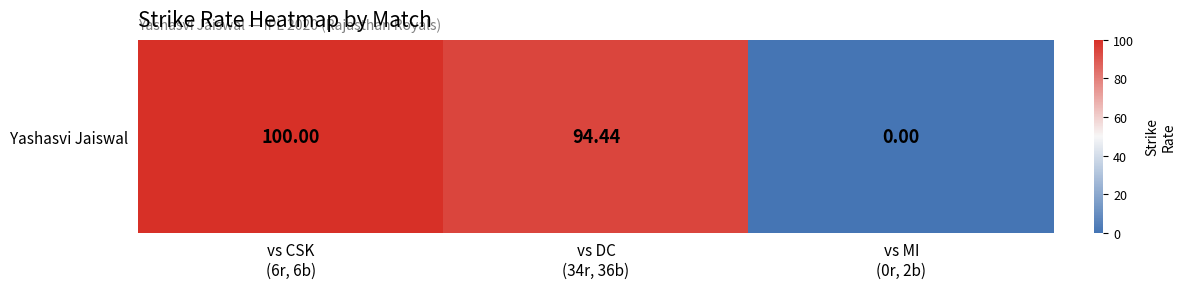

What is the difference between the maximum and minimum values?

100.0